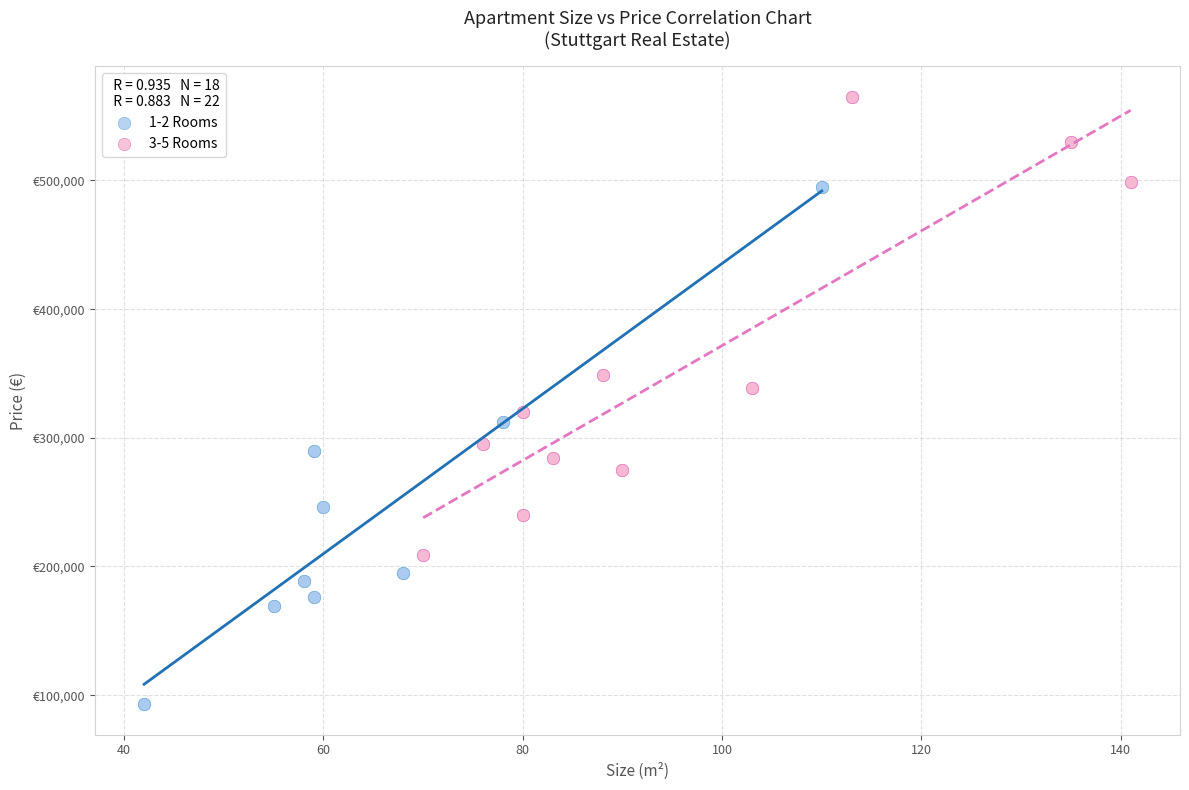

What are all the series names shown in the legend?

1-2 Rooms, 3-5 Rooms